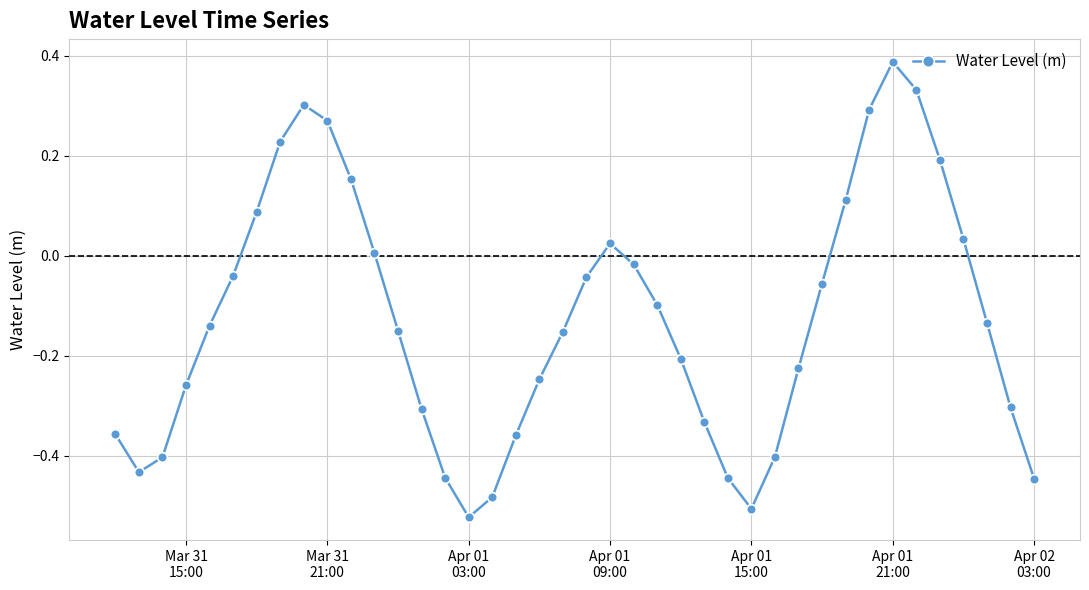

How many interior local valleys (lower than both neighbors) does the data have?

3